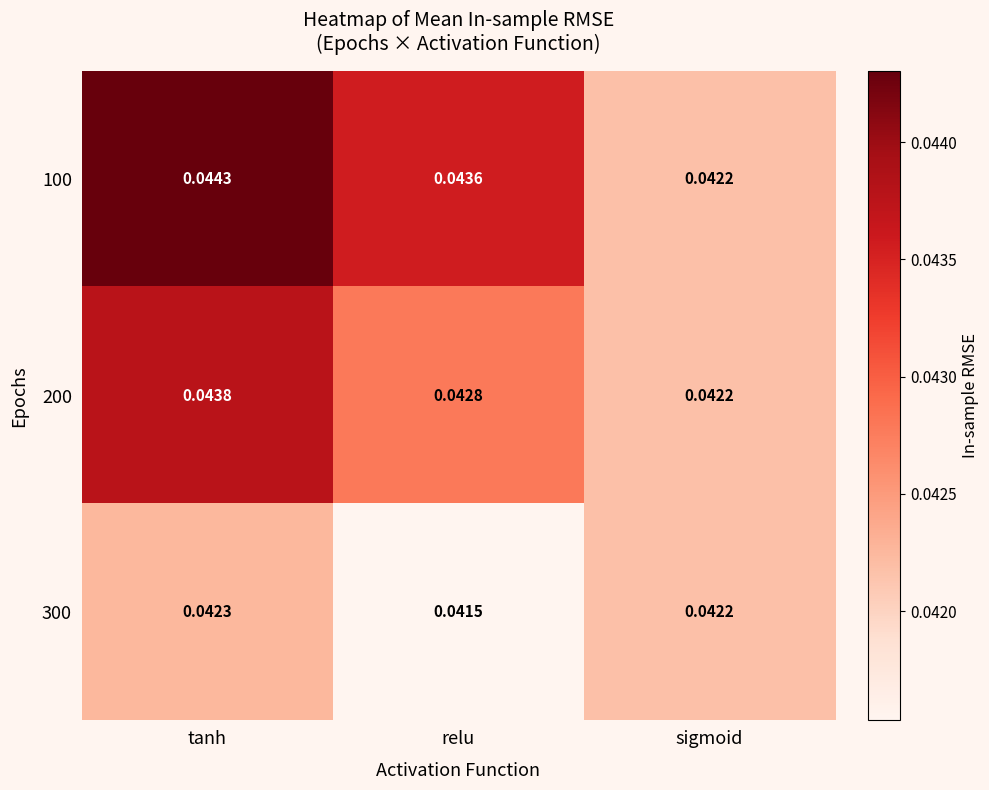

Rank the categories by 300 value from highest to lowest.

tanh, sigmoid, relu